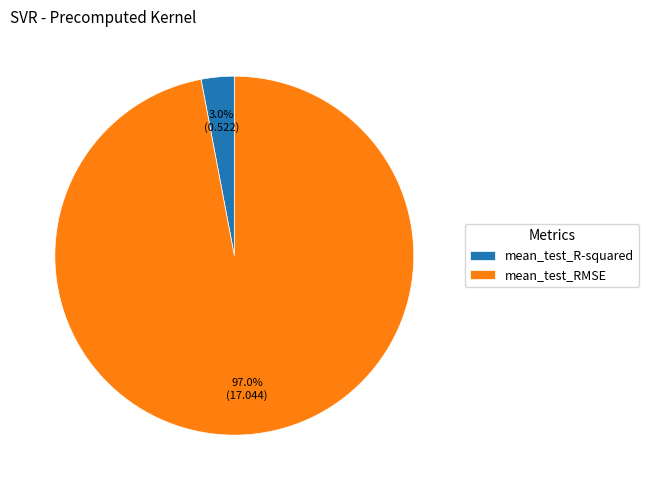

What percentage is NOT represented by mean_test_R-squared?

97.0%